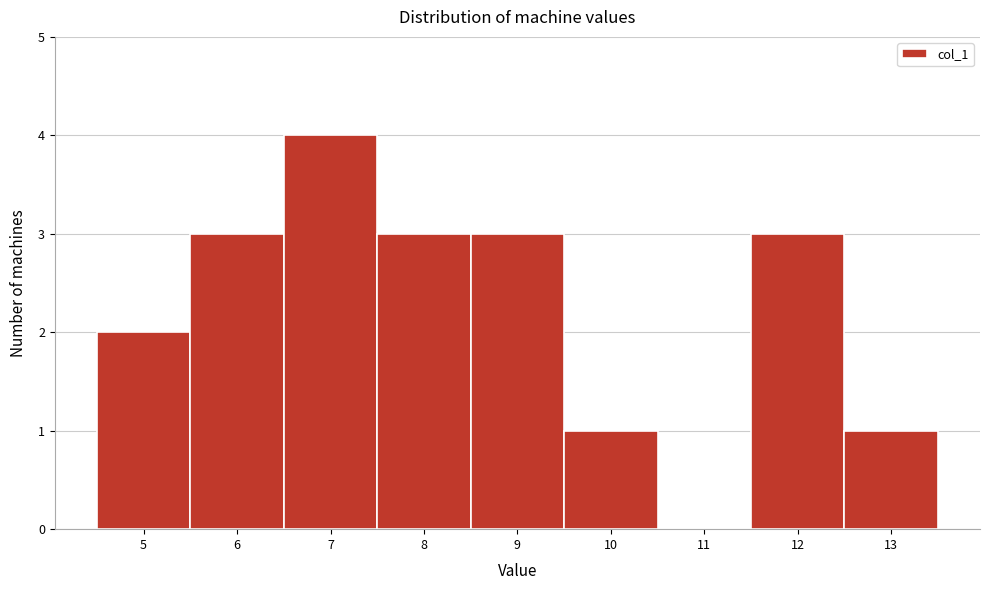

Which range on the x-axis has the tallest bar?

6.5 to 7.5